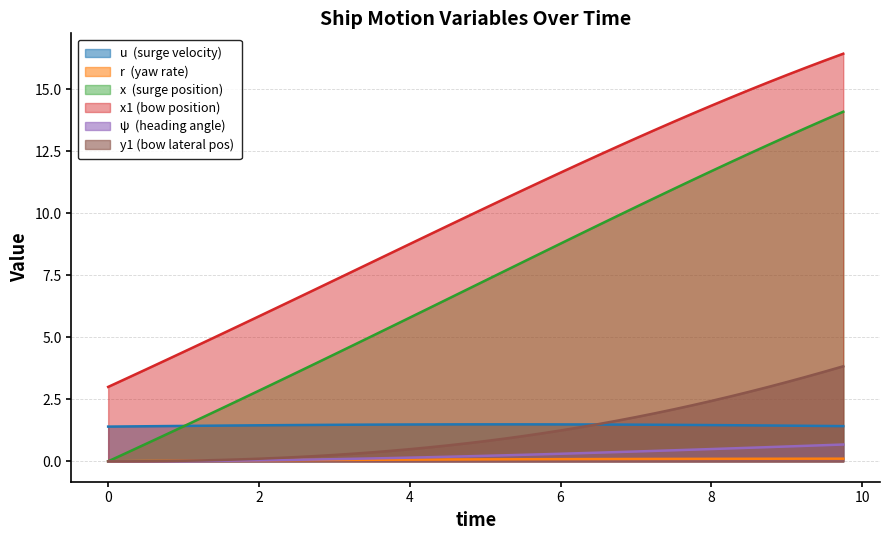

Is the value of x1 at 2.75 greater than the value of x at 7.5?

No